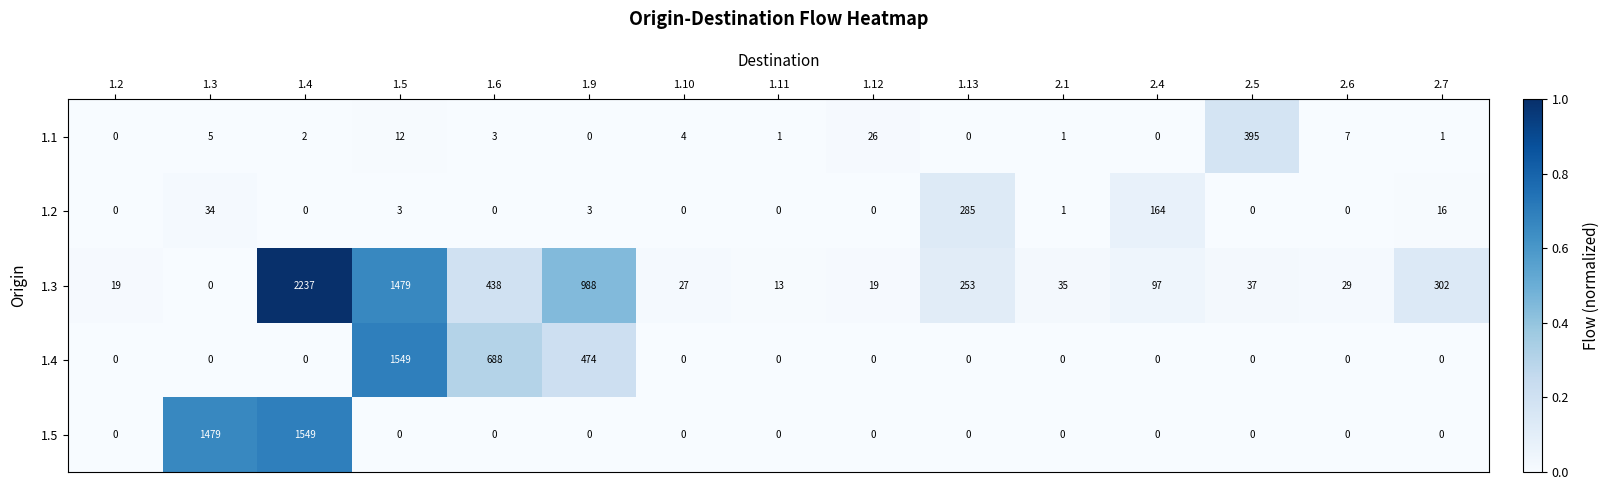

What is the difference between the maximum and minimum values in the 1.2 series?

285